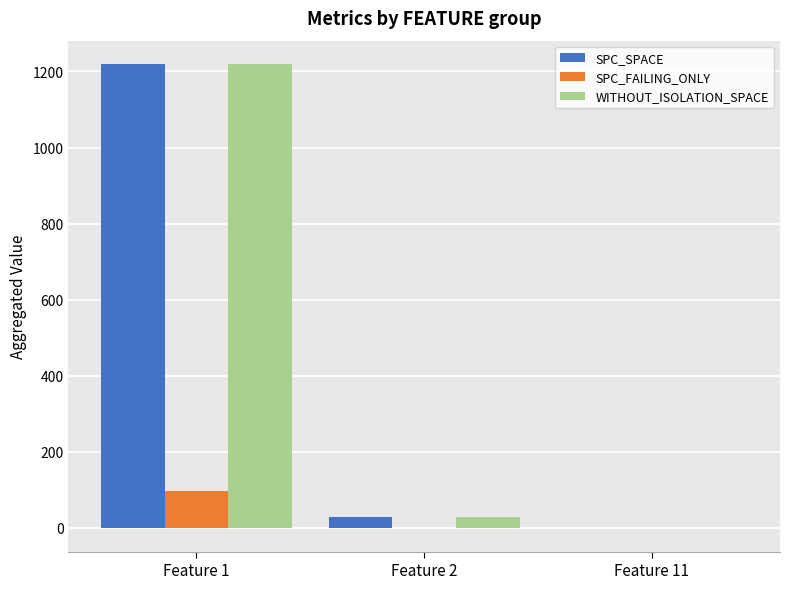

What is the average value of the WITHOUT_ISOLATION_SPACE series?

417